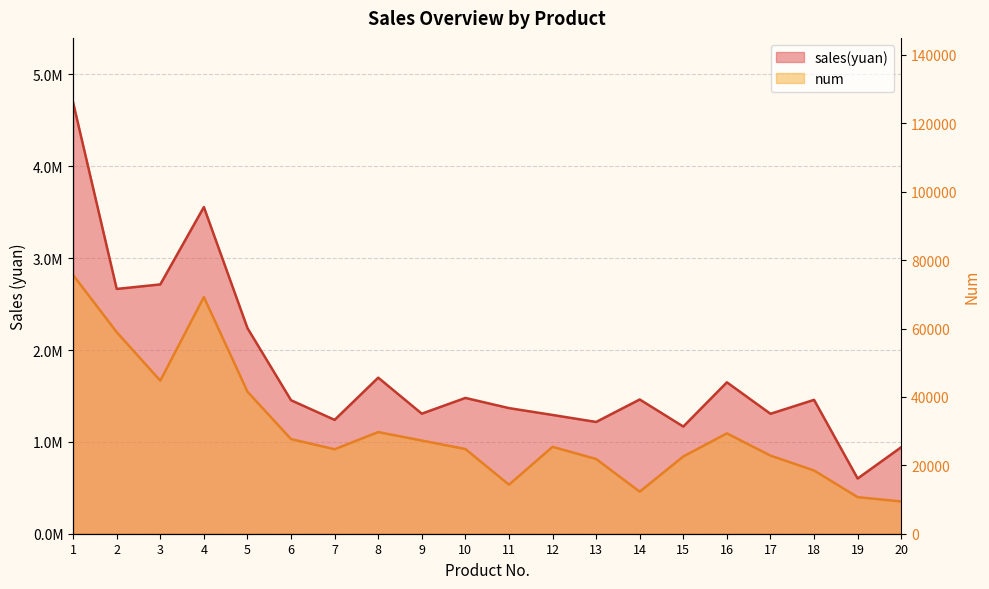

True or false: sales(yuan) and num cross at least once.

False